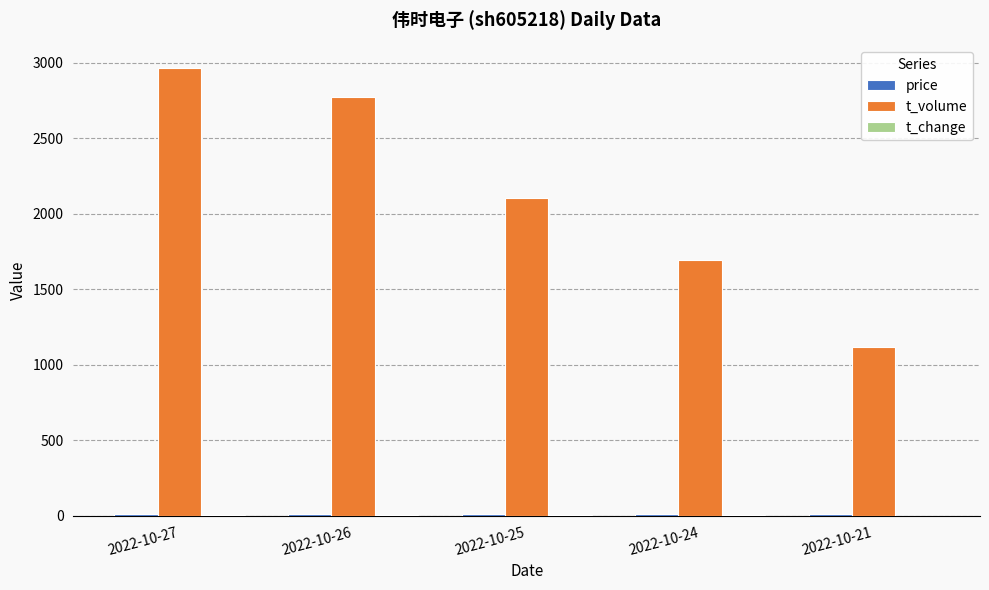

Which series changed the most between 2022-10-27 and 2022-10-24?

t_volume